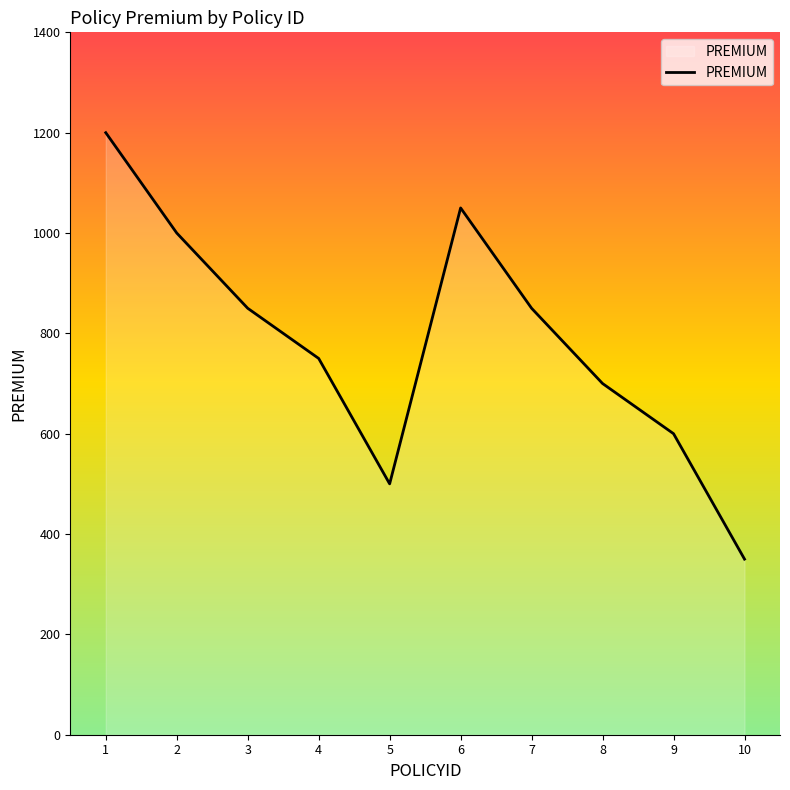

Which label corresponds to the smallest value in the chart?

10